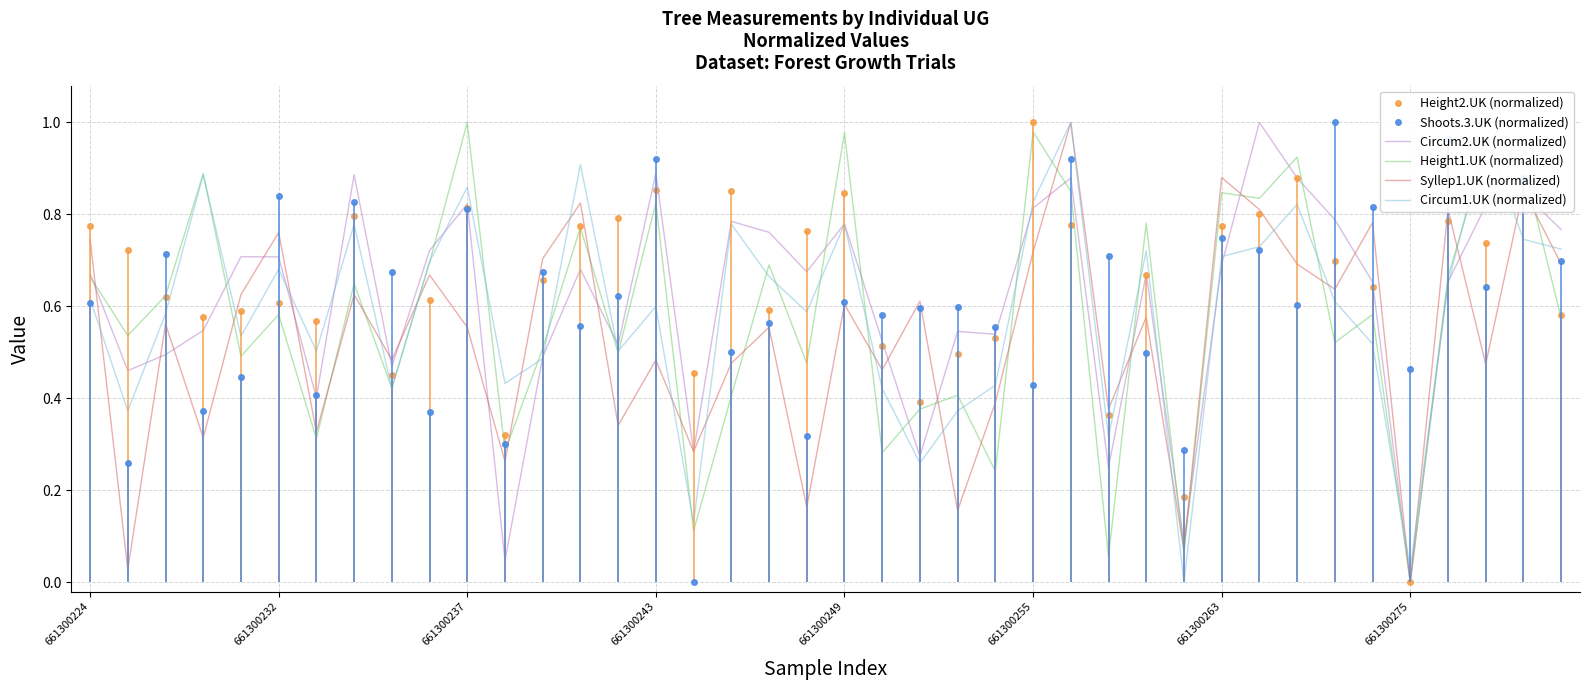

Which series ends up on top after the final intersection of Height1.UK (normalized) and Circum2.UK (normalized)?

Circum2.UK (normalized)